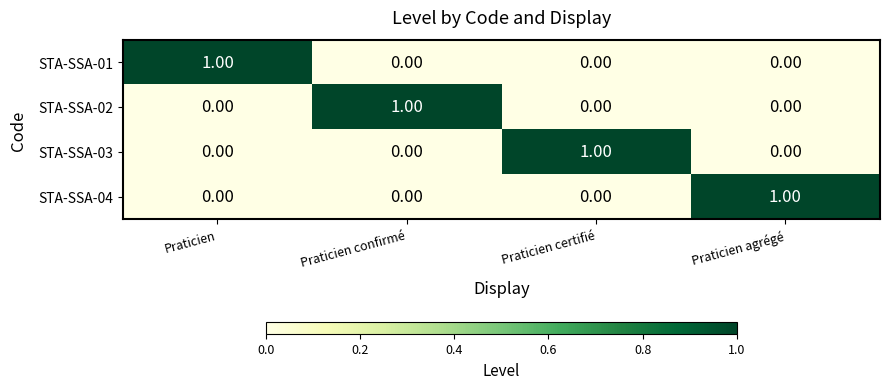

What is the total value across all series at Praticien?

1